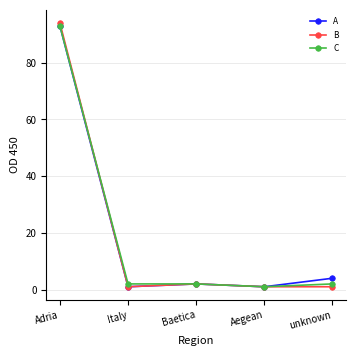

At how many categories does at least one series exceed 66?

1